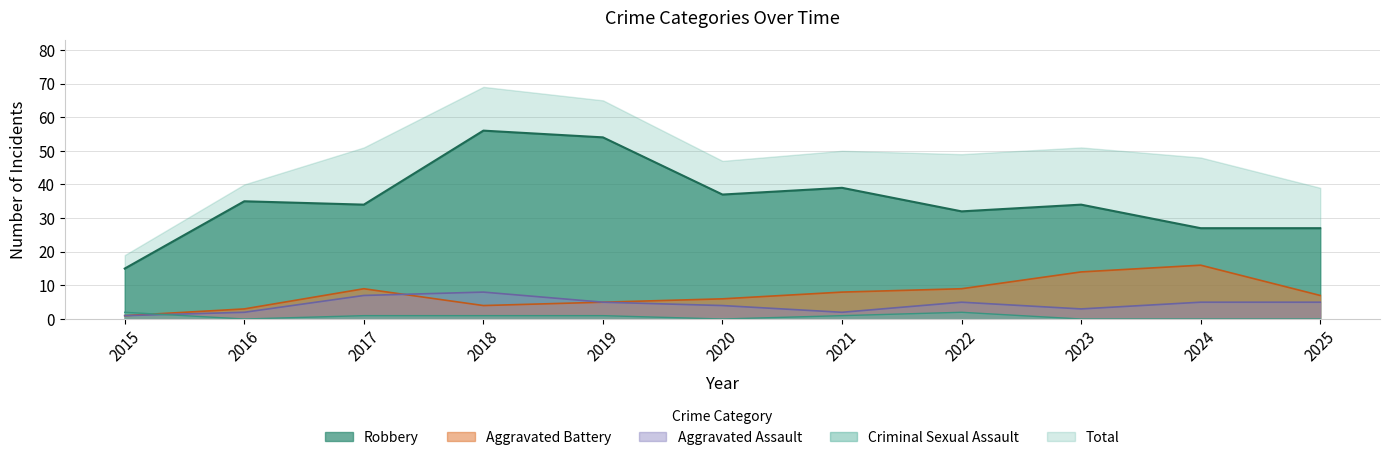

Between 2025 and 2019, which is larger?

2019